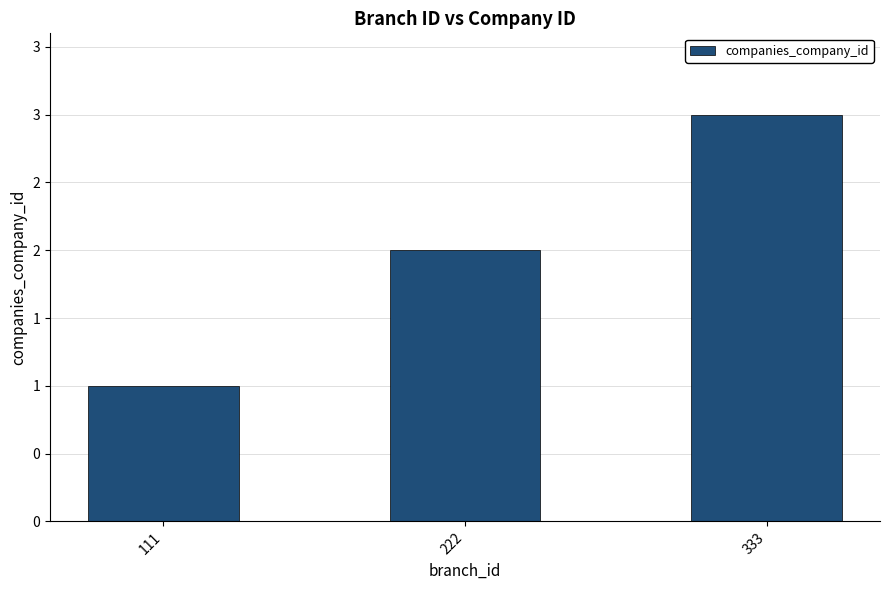

What is the value of the 2nd bar from the left?

2